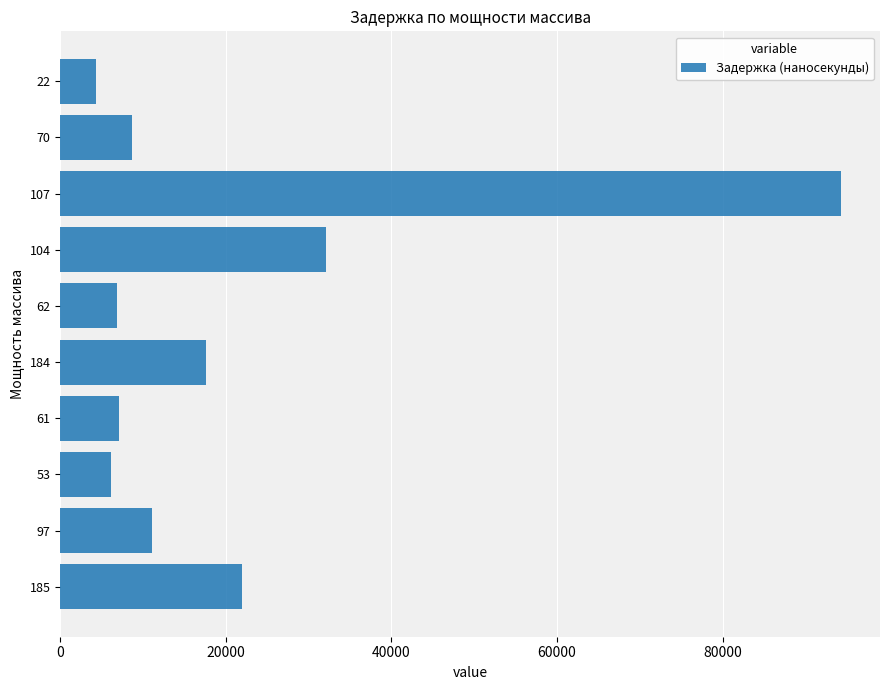

Does the chart contain any negative values?

No